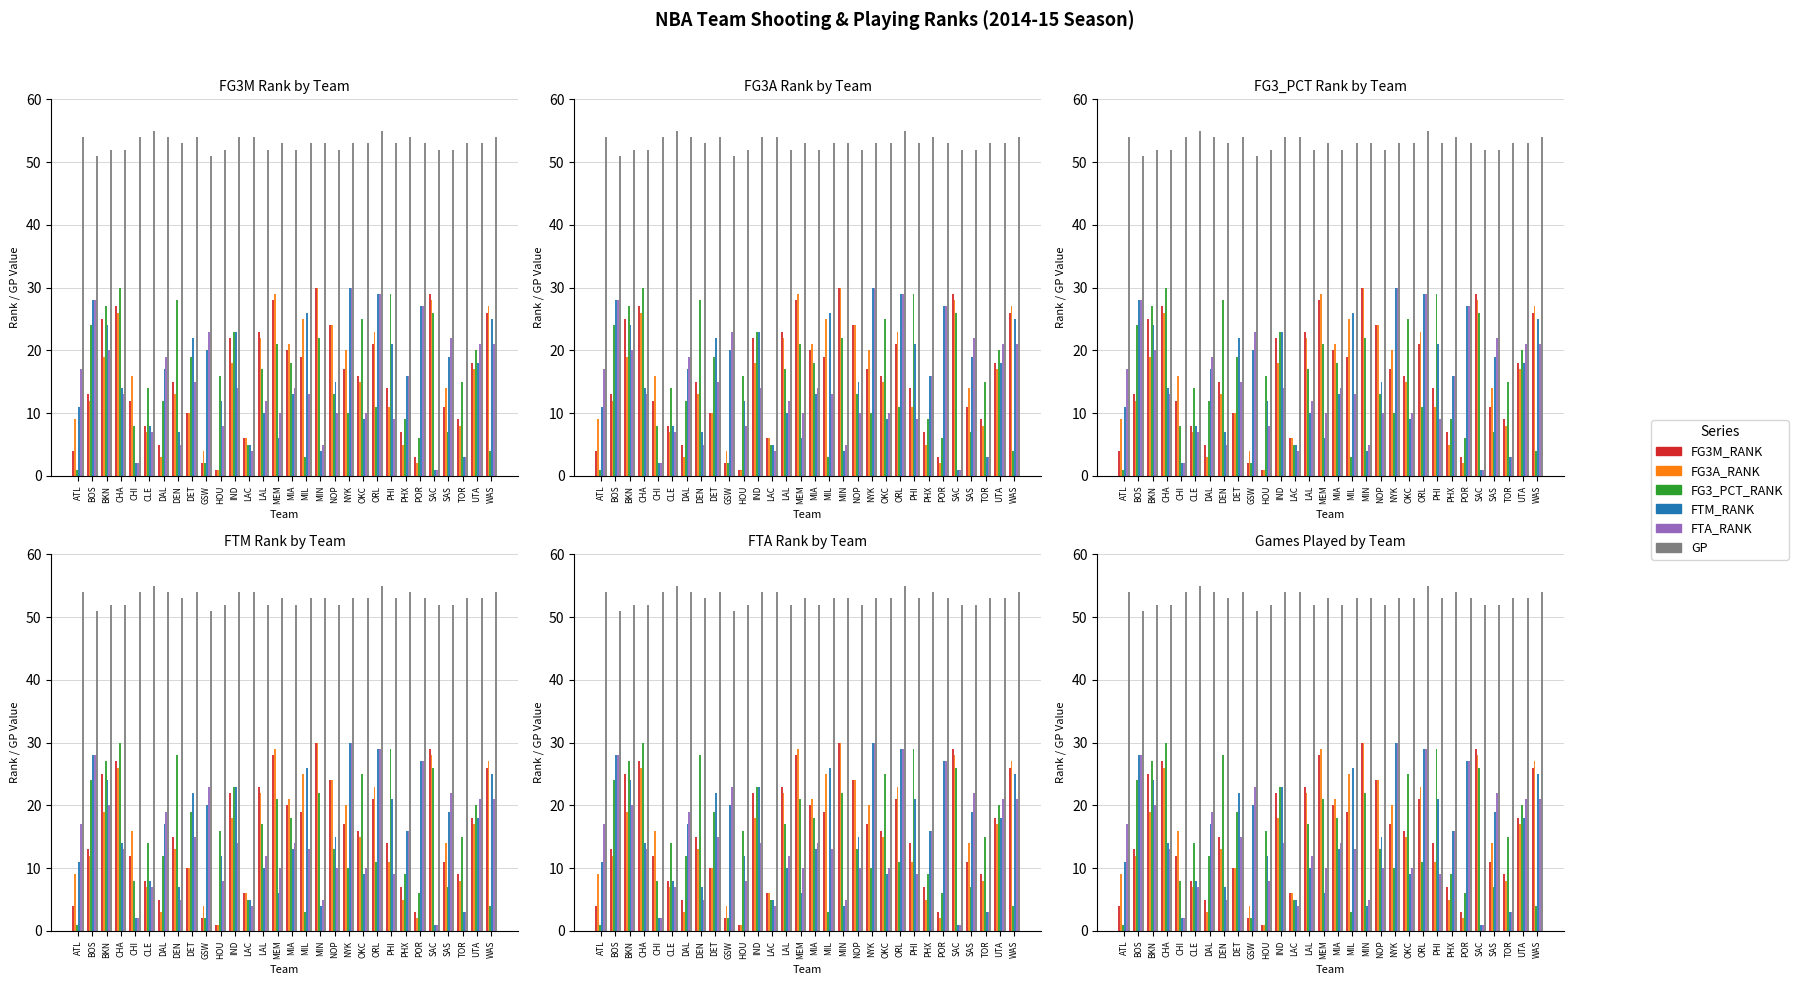

At how many categories does at least one series exceed 49?

30